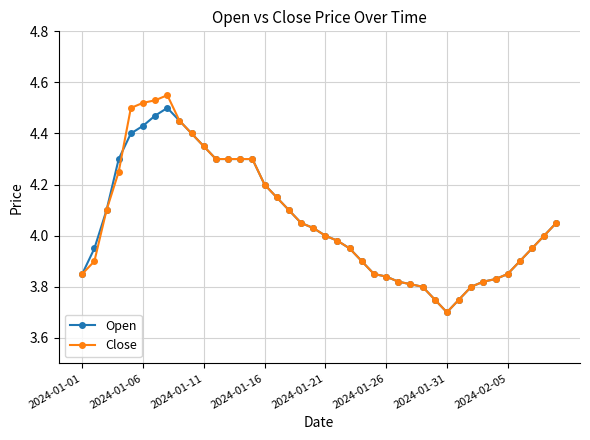

What is the minimum value for Close?

3.7